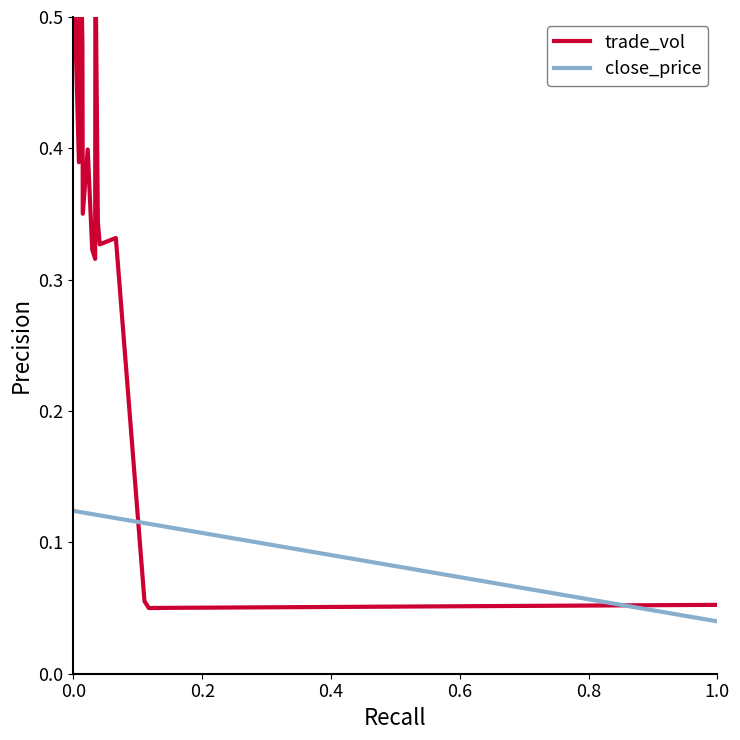

Which category has the lowest value in the close_price series?

1.0